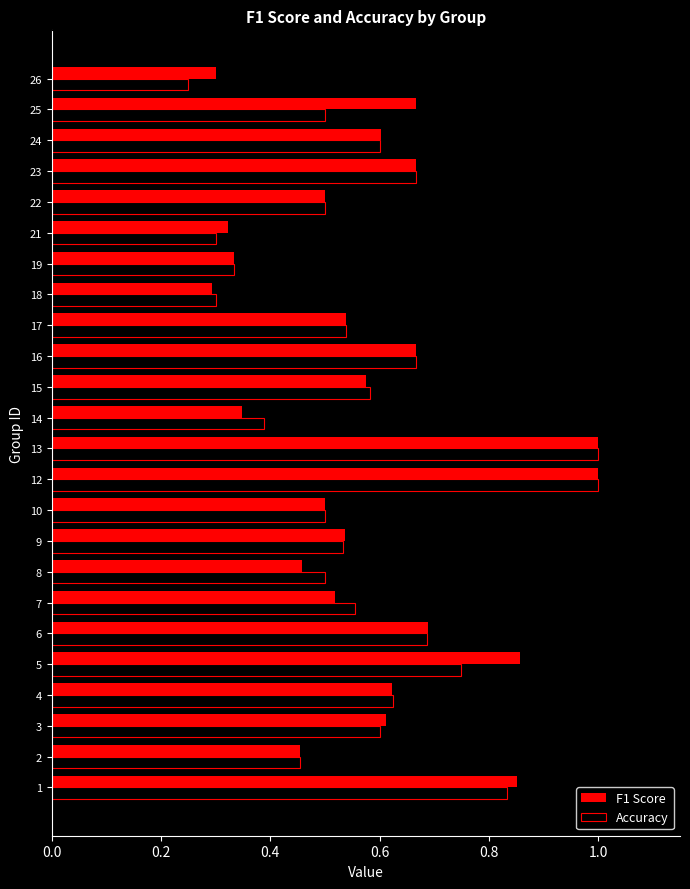

Rank the series at 25 from lowest to highest value.

Accuracy, F1 Score